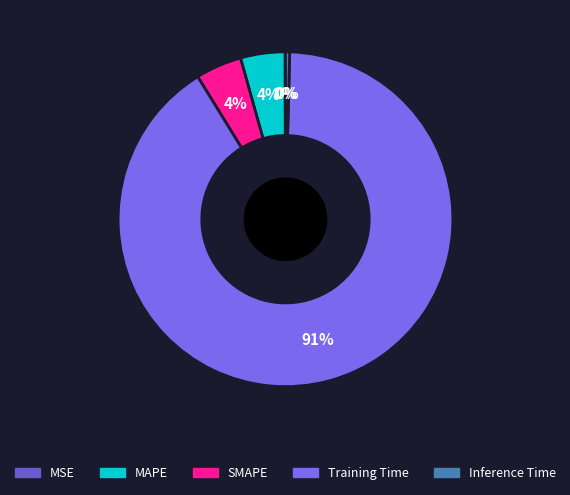

Count the number of slices in the pie.

5